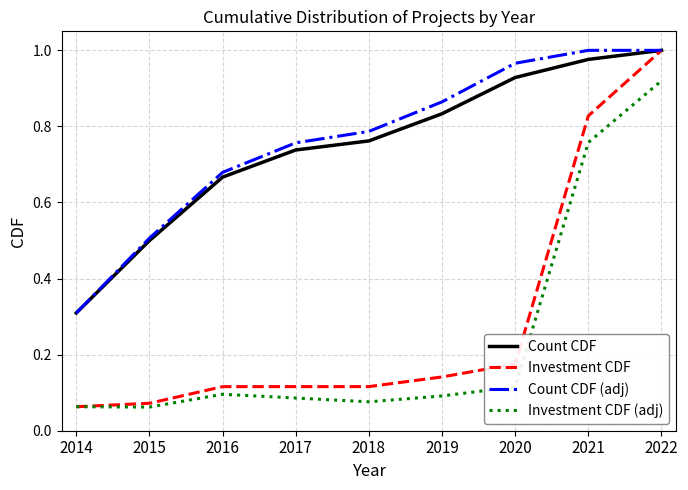

Which category has the highest value in the Investment CDF series?

2022